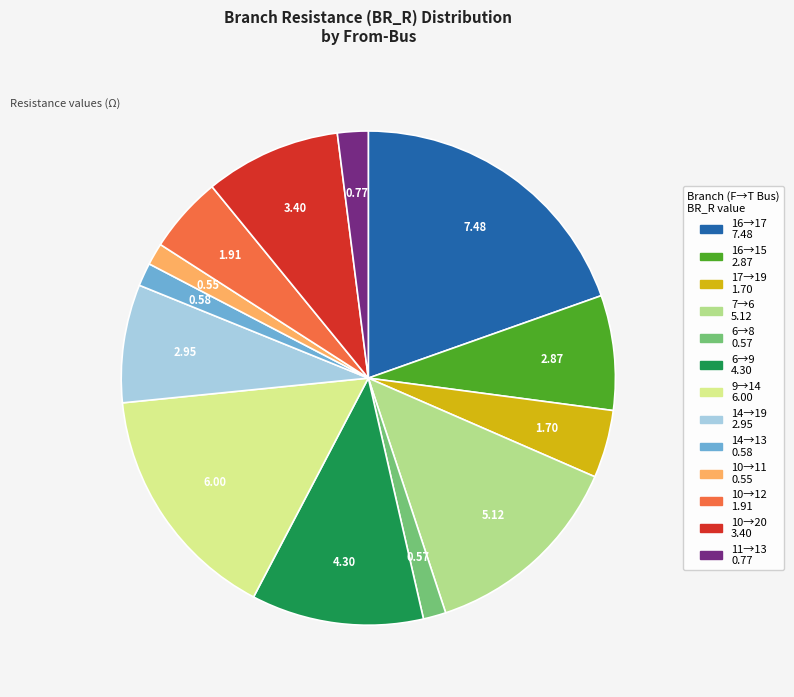

Is there a majority slice in this chart?

No